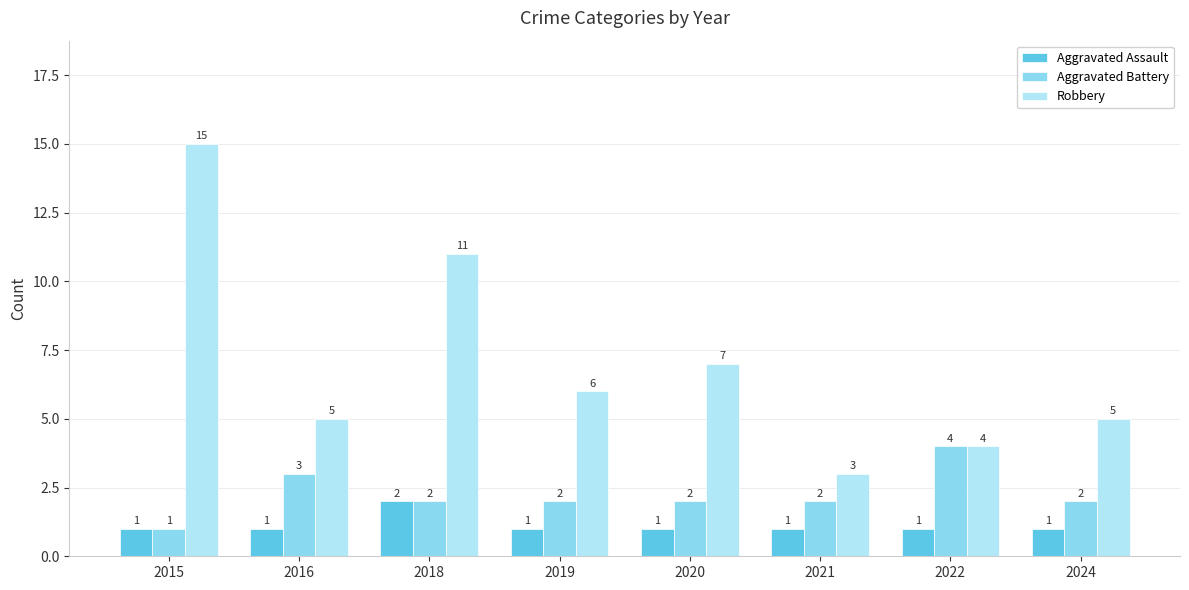

Does the chart contain stacked bars?

No